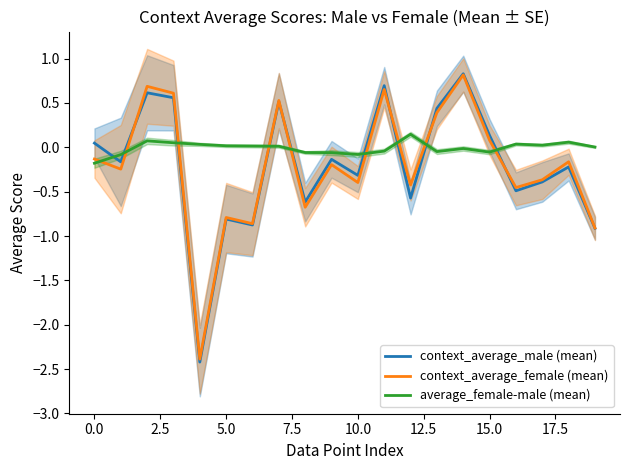

True or false: average_female-male (mean) and context_average_male (mean) intersect in this chart.

True